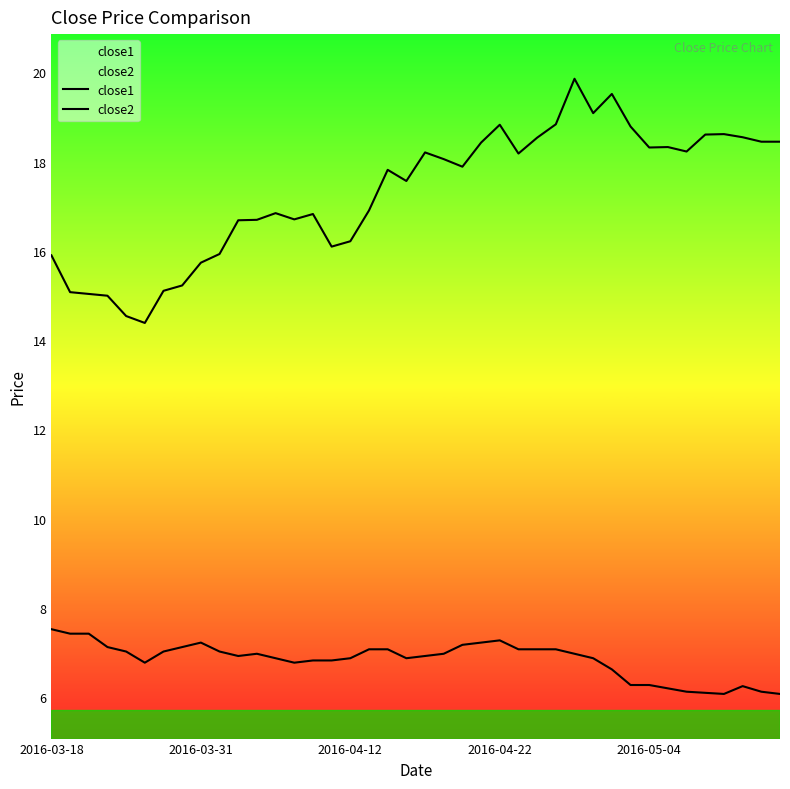

The value of close1 at 2016-04-12 is 9.0. True or false?

False